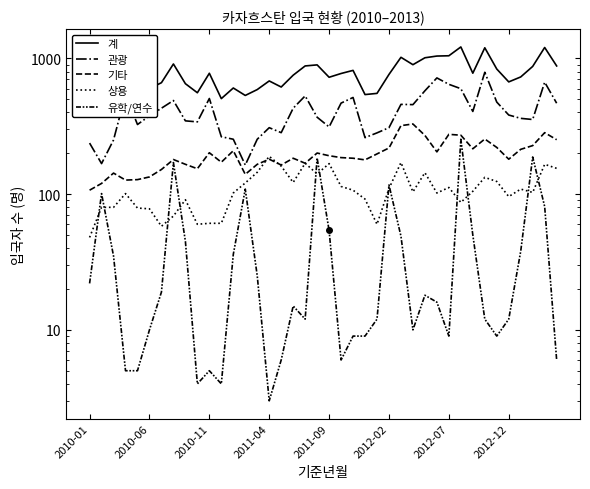

The 유학/연수 series shows 8 at 2012-12. True or false?

False